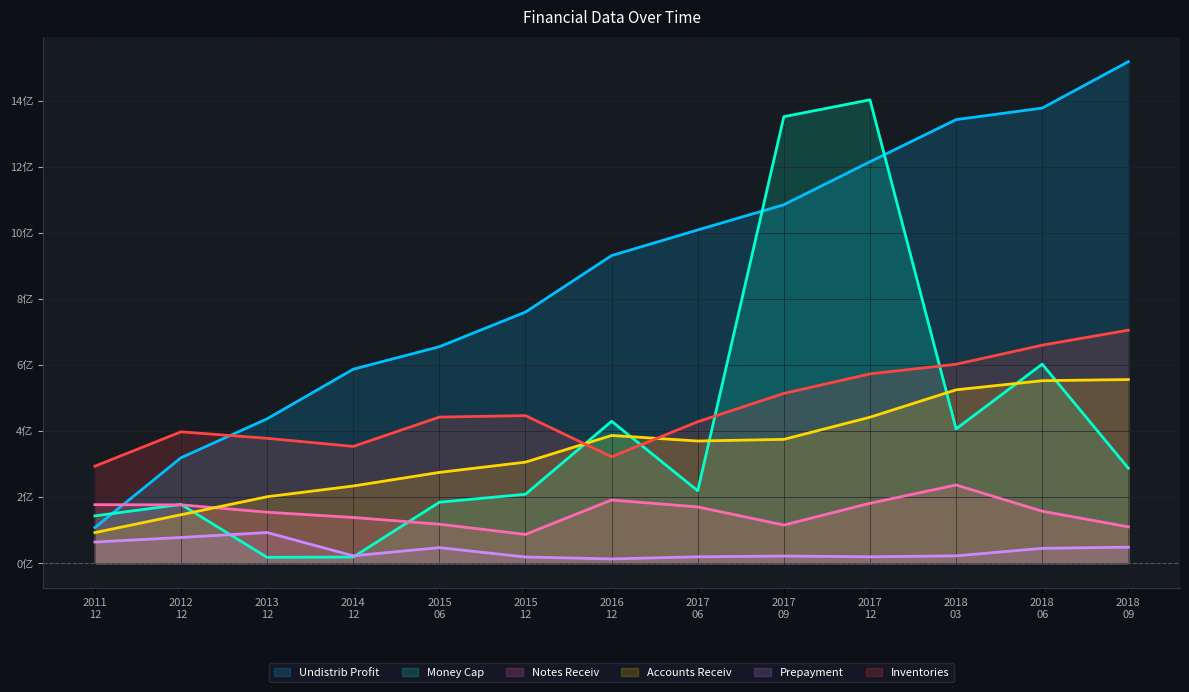

How many values in the Notes Receiv series exceed 1?

12